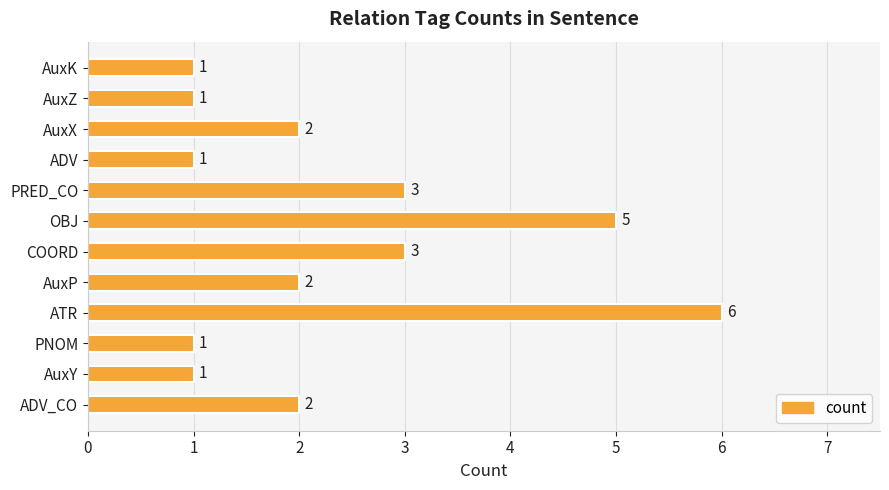

The chart shows a value of 3 at PRED_CO. True or false?

True